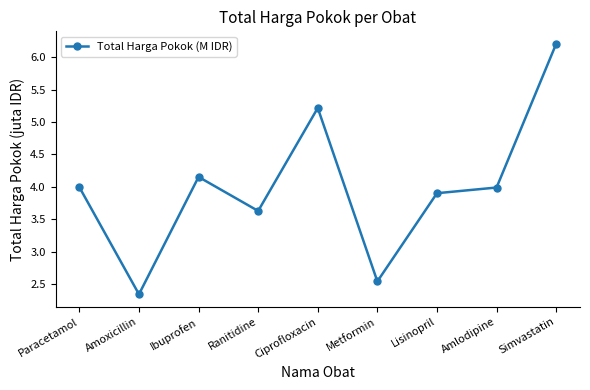

What is the difference between the values at Simvastatin and Amoxicillin?

3.9